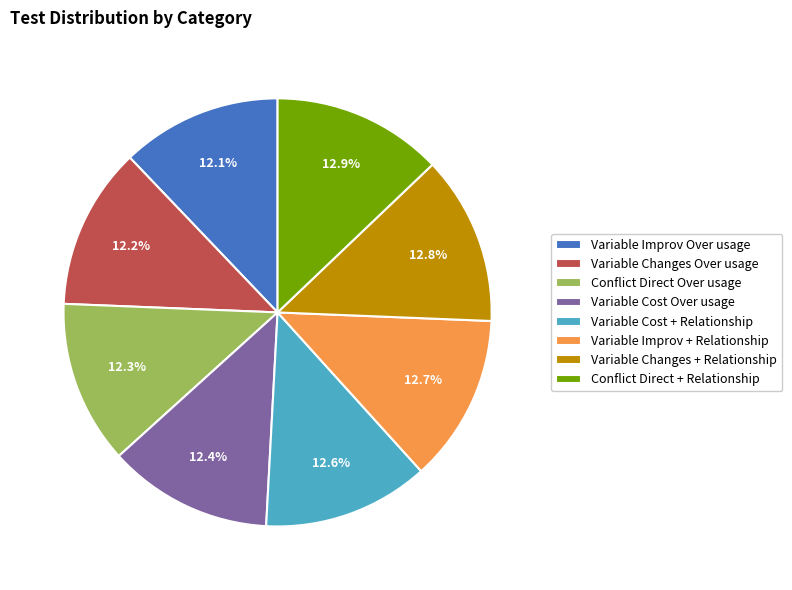

The Conflict Direct + Relationship slice represents 13% of the pie. True or false?

True